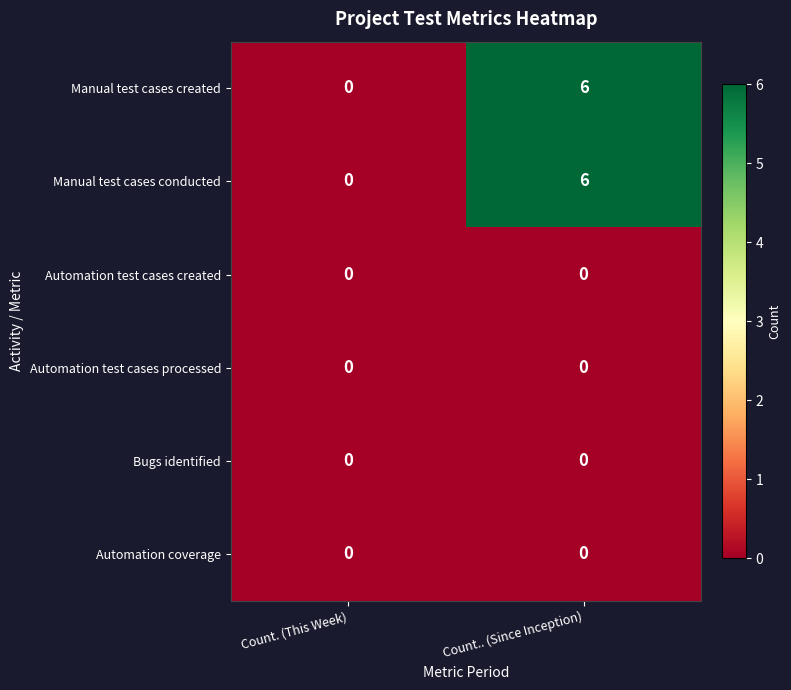

What is the average value of the Manual test cases created series?

3